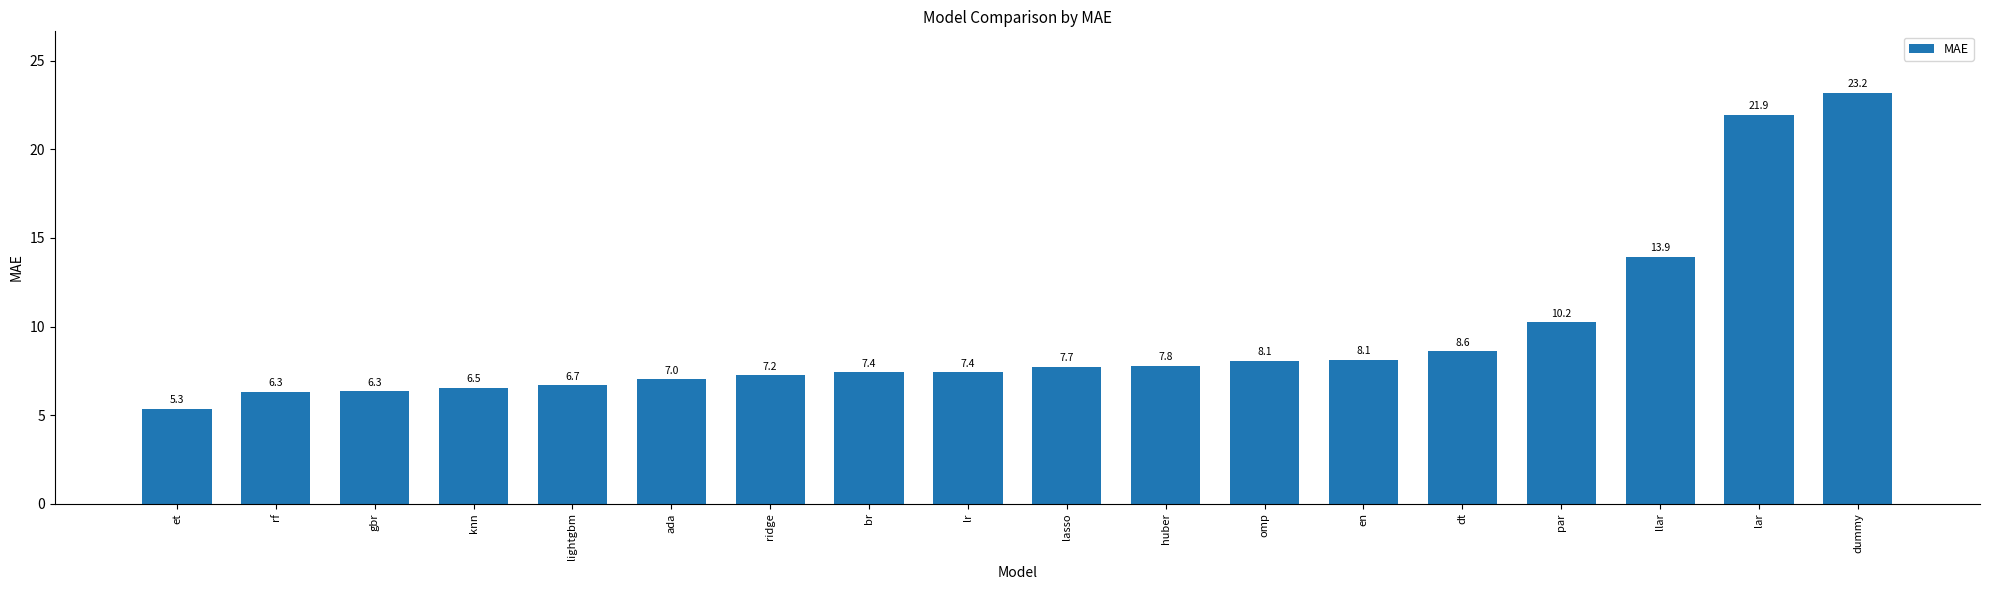

What is the sum of the values at ridge and ada?

14.3